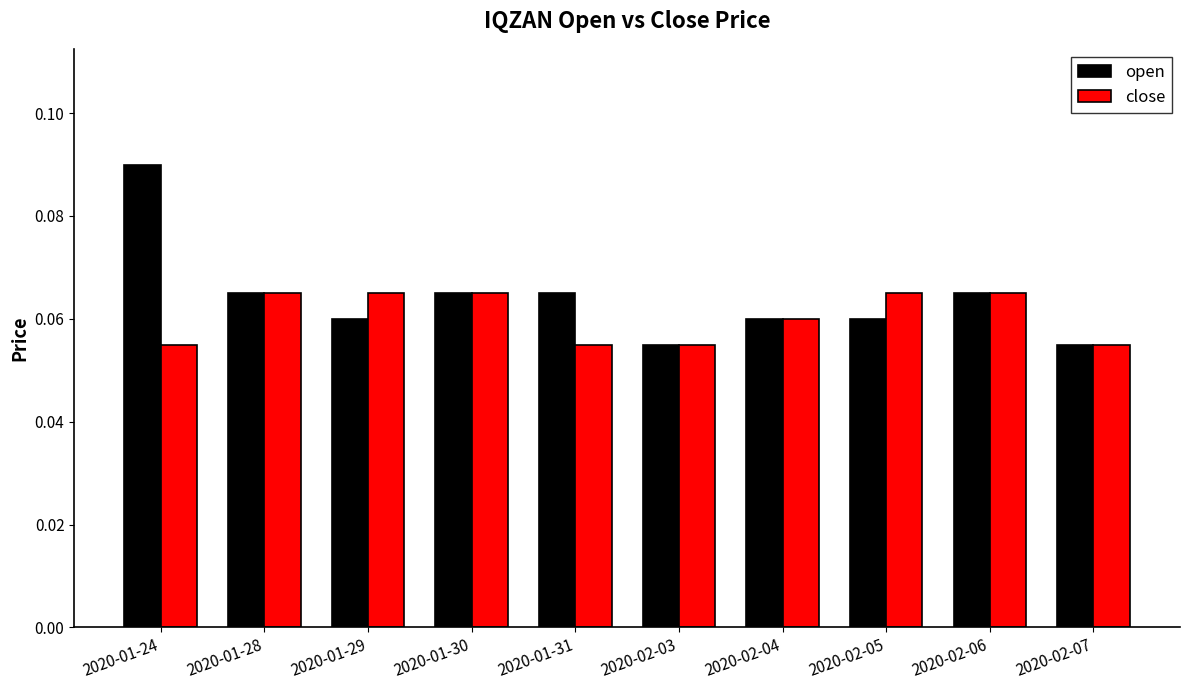

How many data points does each series have?

10